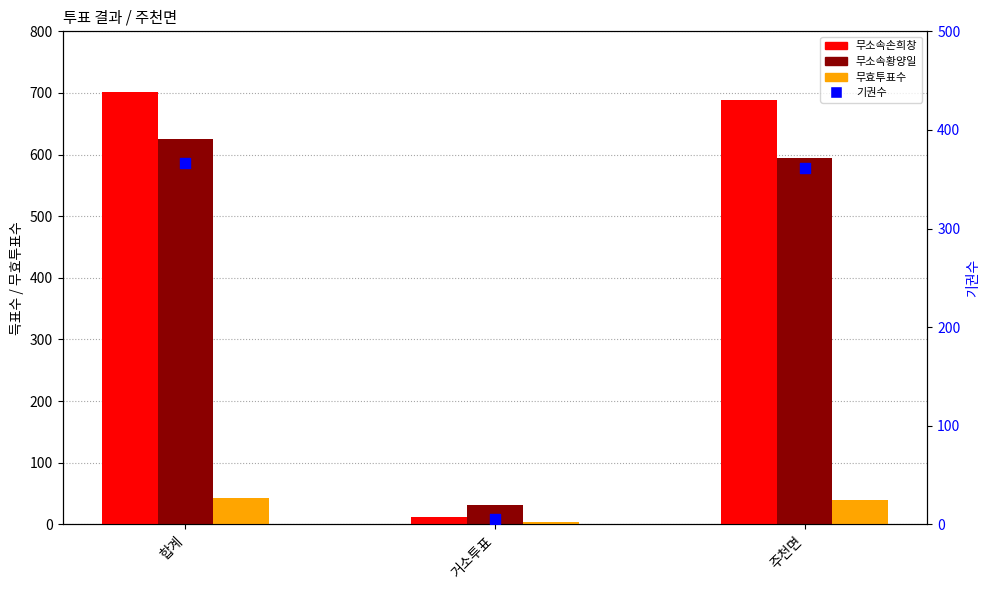

Which series has the widest spread of Y values?

무소속손희창